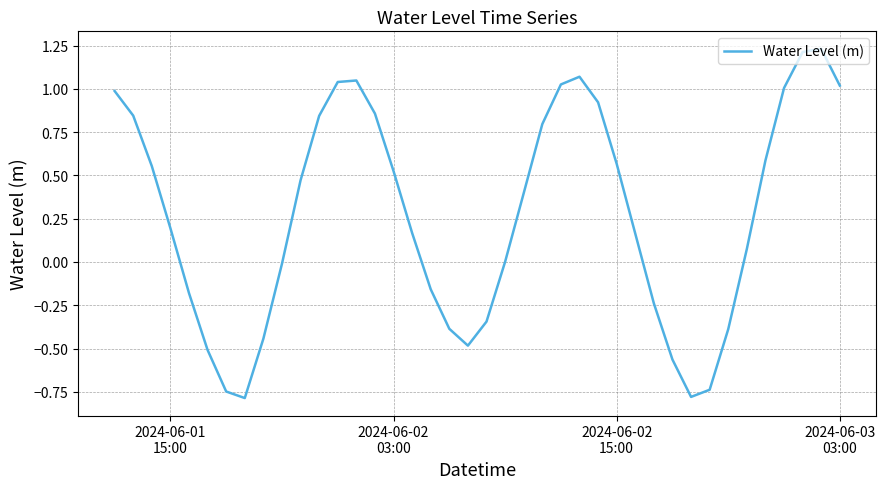

What is the minimum value shown in the chart?

-0.8